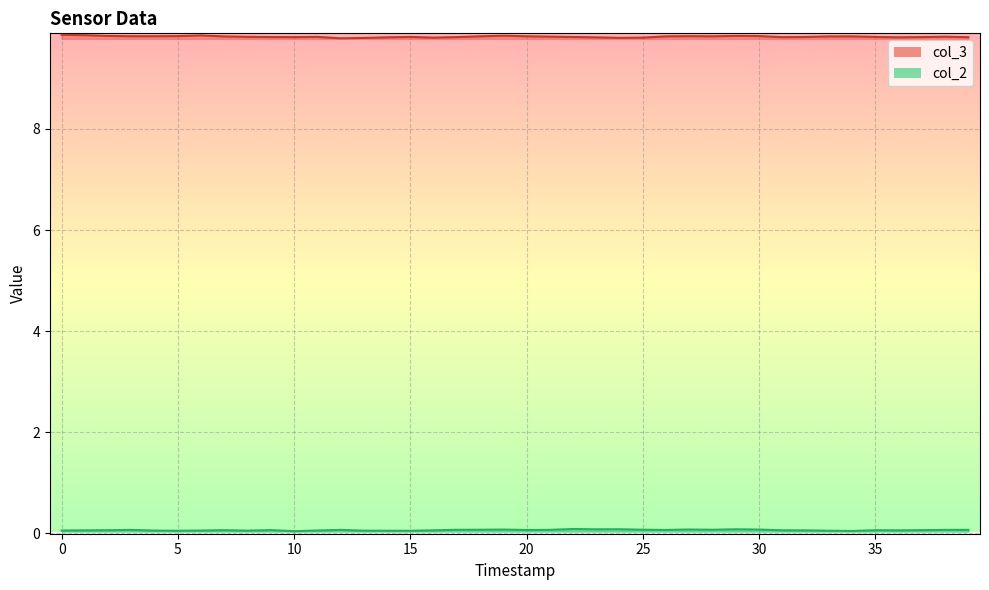

What is the greatest value displayed?

9.9